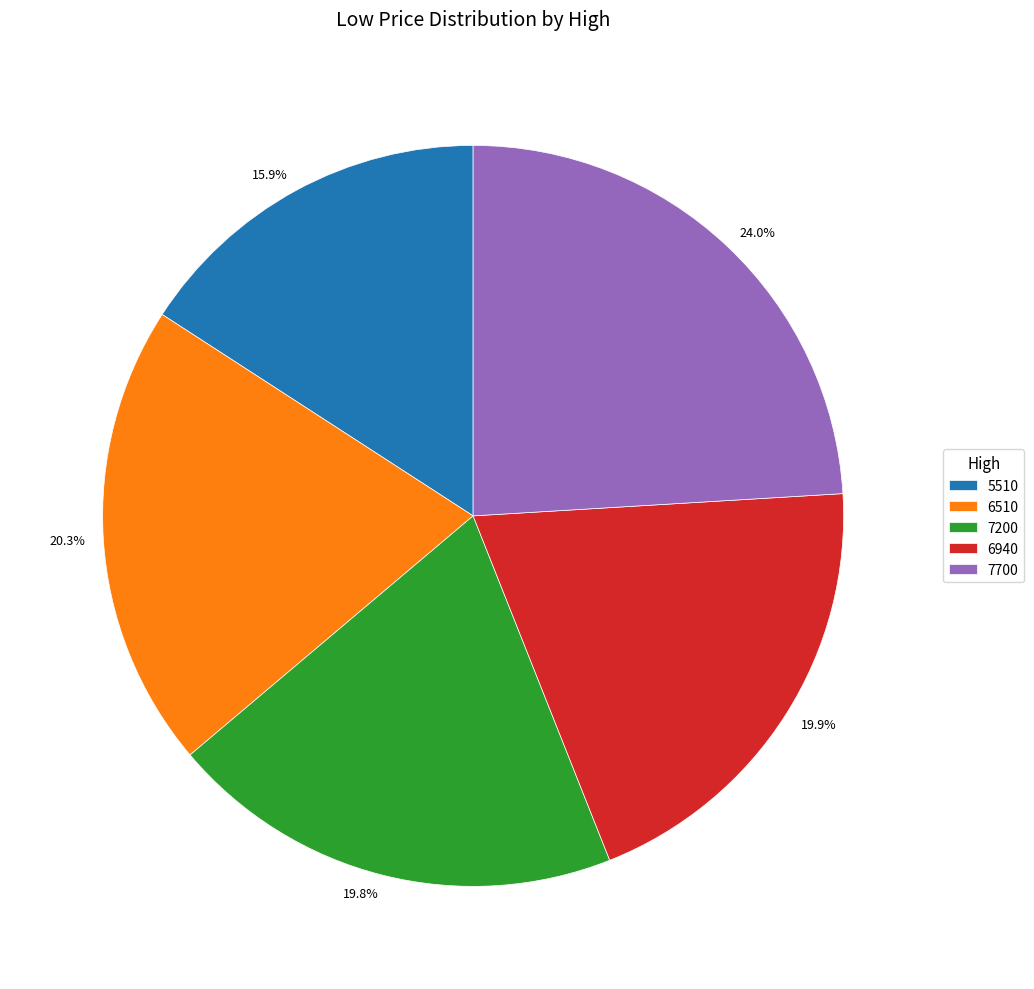

What is the ratio of the value at 6940 to the value at 6510?

1.0